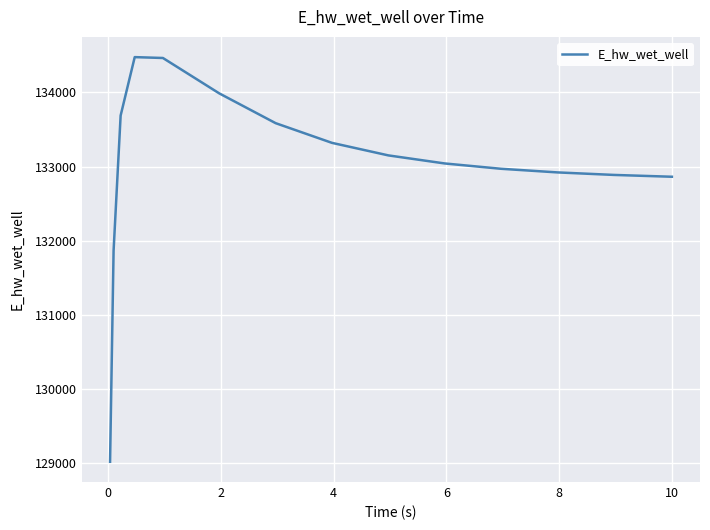

What is the smallest value displayed?

129014.2